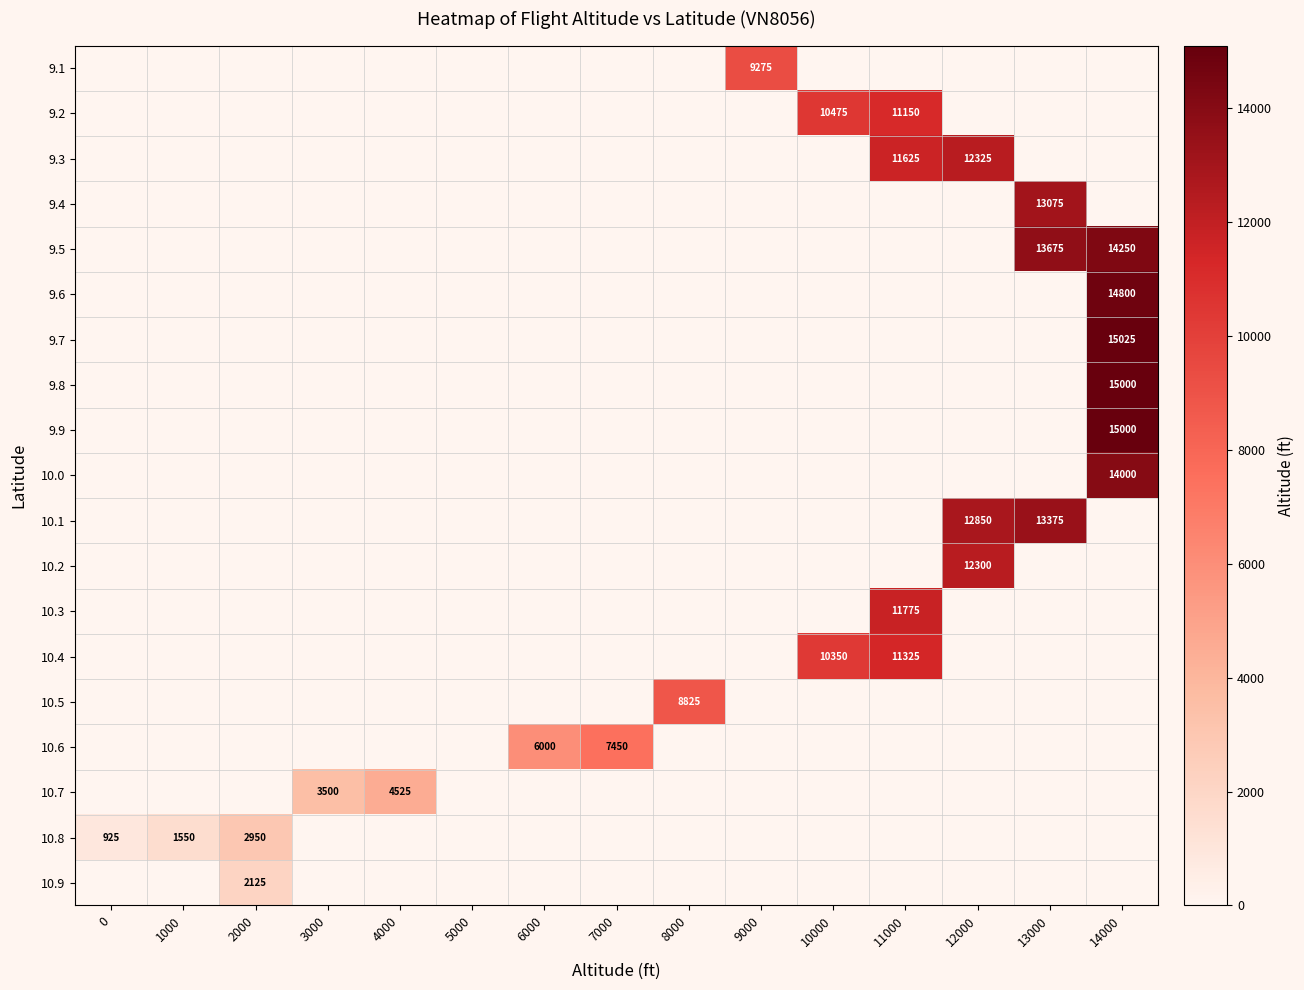

The value of 9.3 at 12000 is 12325. True or false?

True